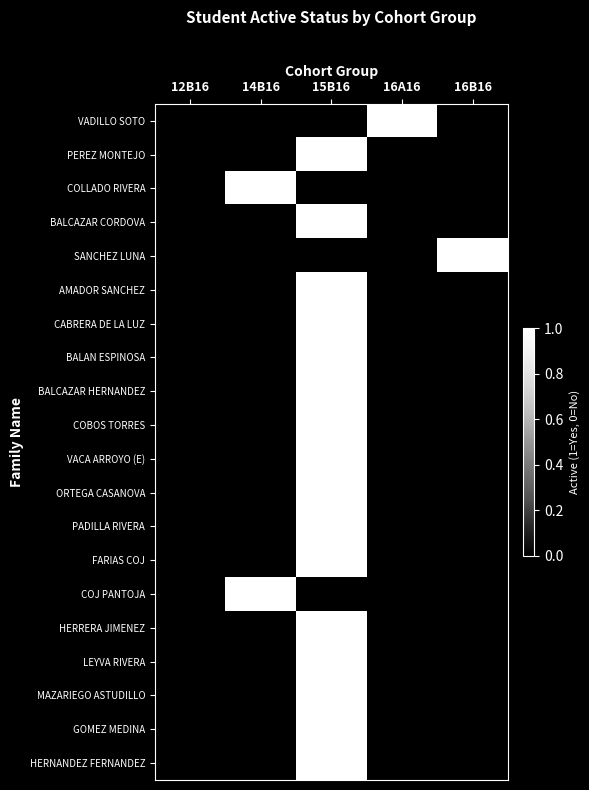

At which category is the sum across all series the highest?

15B16